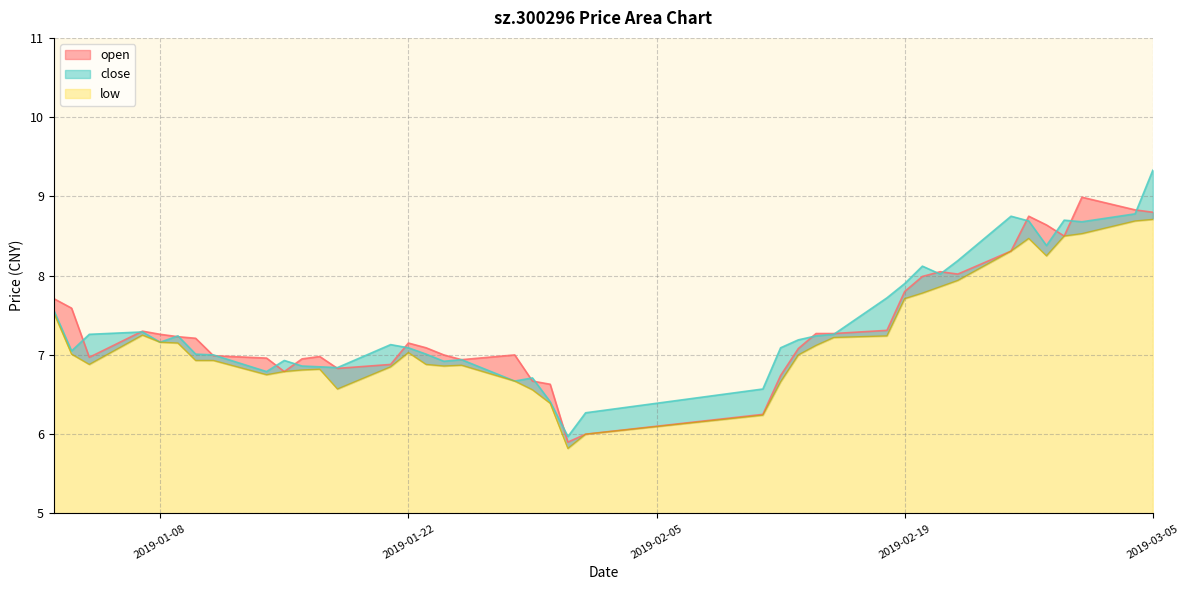

Between 2019-01-07 and 2019-02-27, which series saw the biggest shift?

open